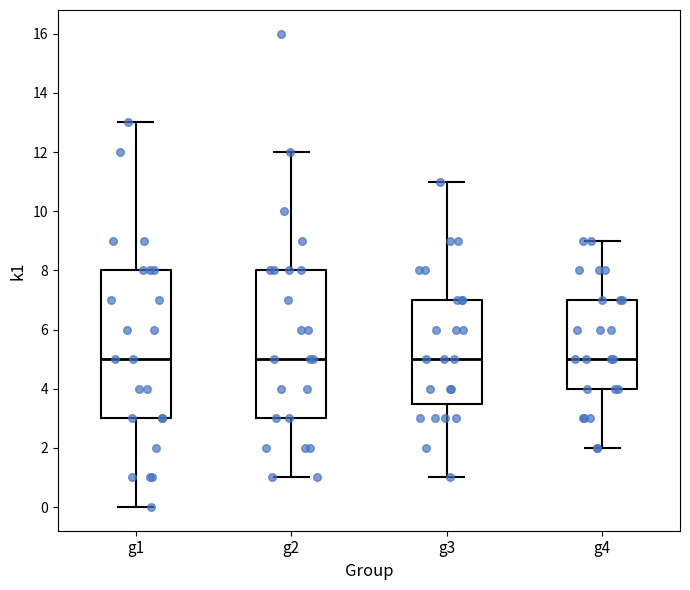

Where is the upper edge of the box for g4 on the y-axis? The values are not printed on the chart, so give them approximately, as read against the axis.

7.0